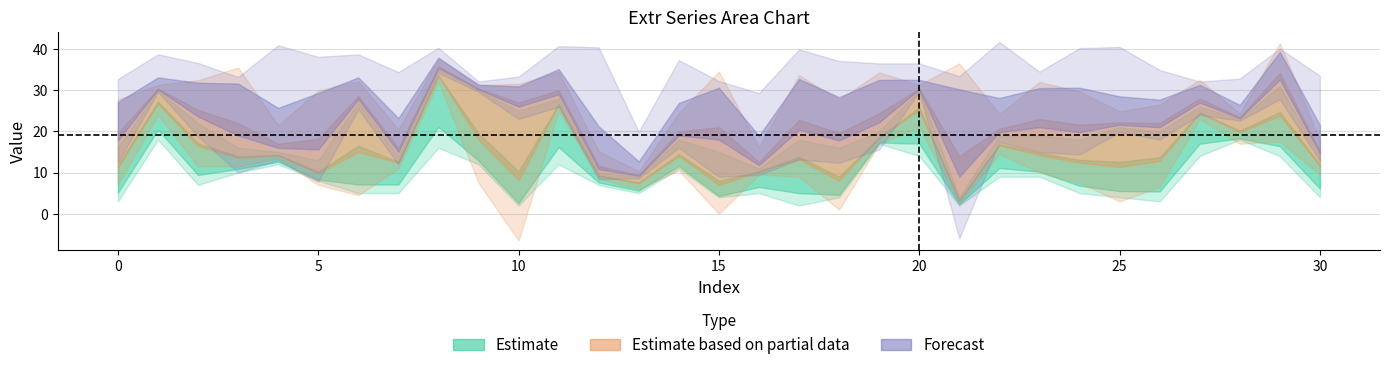

What is the value of the Extr1 point at the 5th from the left?

12